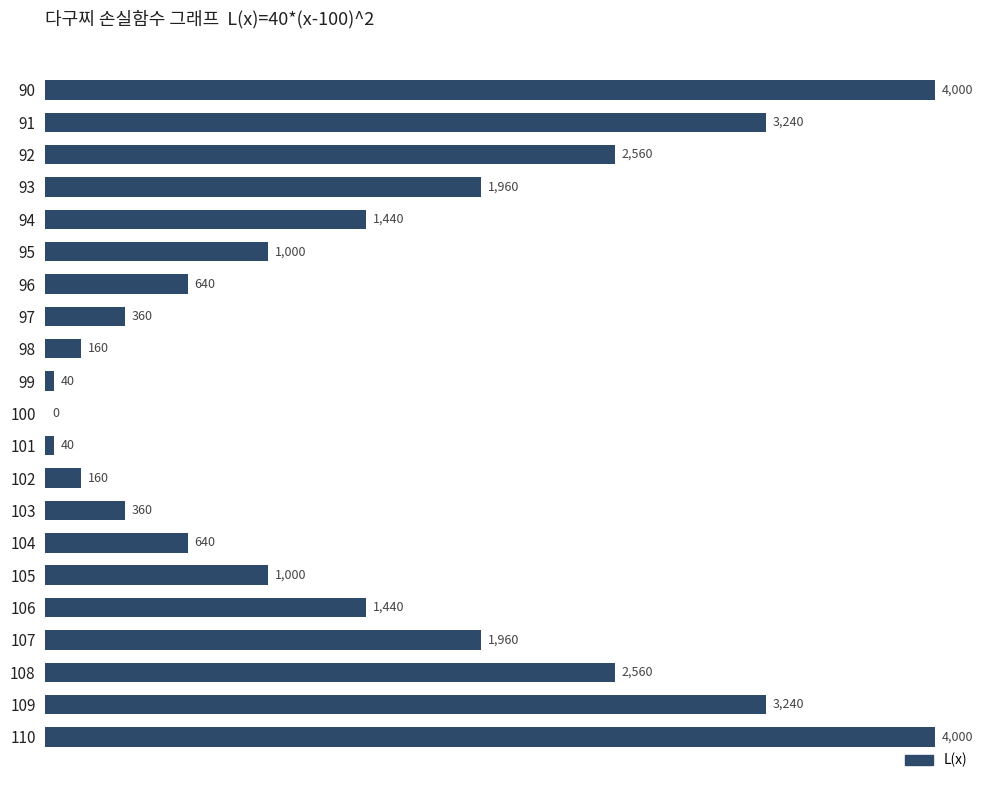

What is the ratio of the value at 103 to the value at 96?

0.6